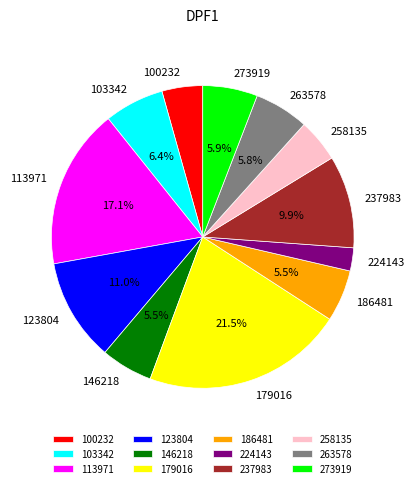

Is there any slice that represents more than half of the pie?

No